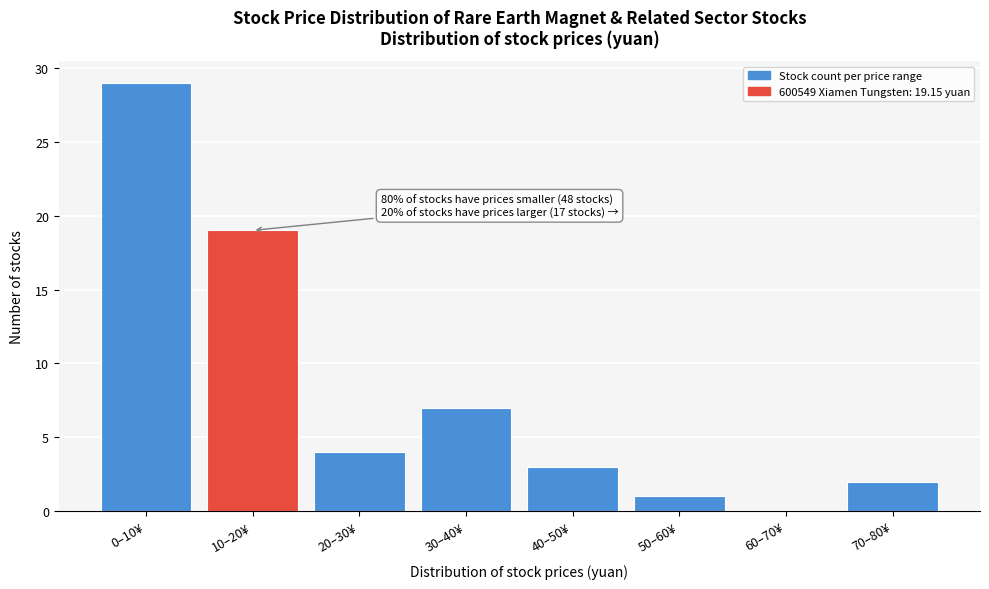

Reading left to right, list all the values displayed in this chart.

0–10¥=29	10–20¥=19	20–30¥=4	30–40¥=7	40–50¥=3	50–60¥=1	60–70¥=0	70–80¥=2